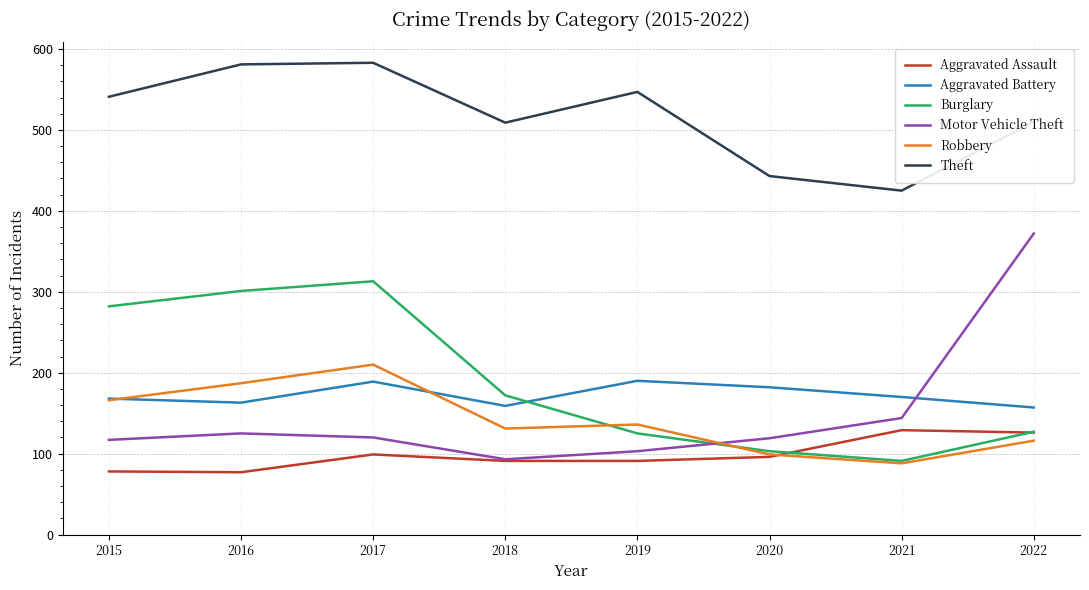

The value of Burglary at 2022 is 127. True or false?

True